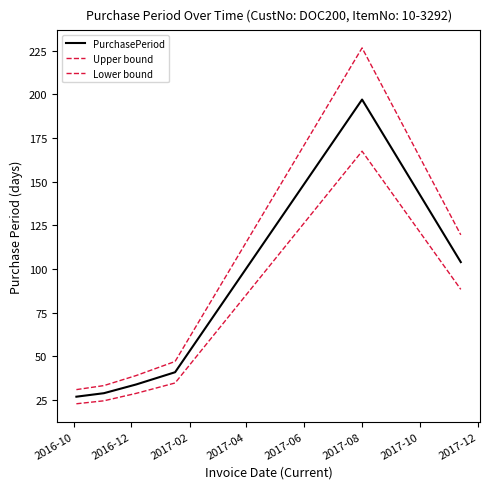

Is this an area chart (filled region under the line)?

No